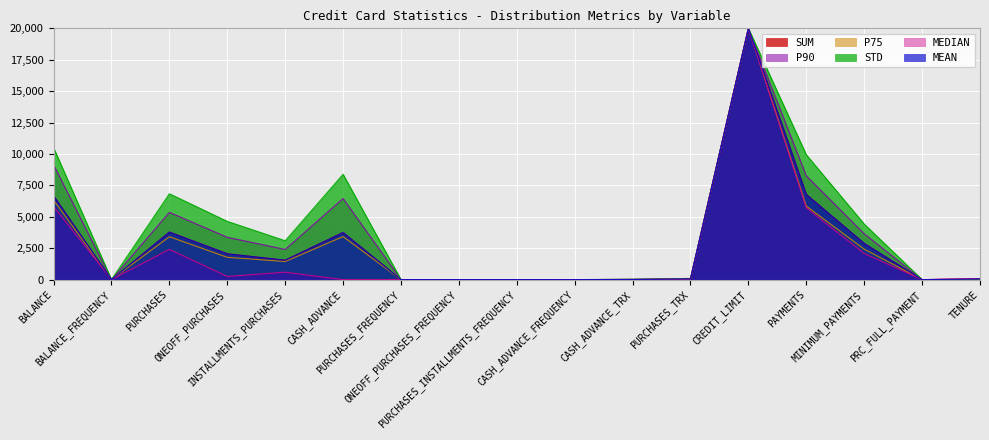

Is the value of STD at CREDIT_LIMIT greater than the value of SUM at CASH_ADVANCE_FREQUENCY?

Yes